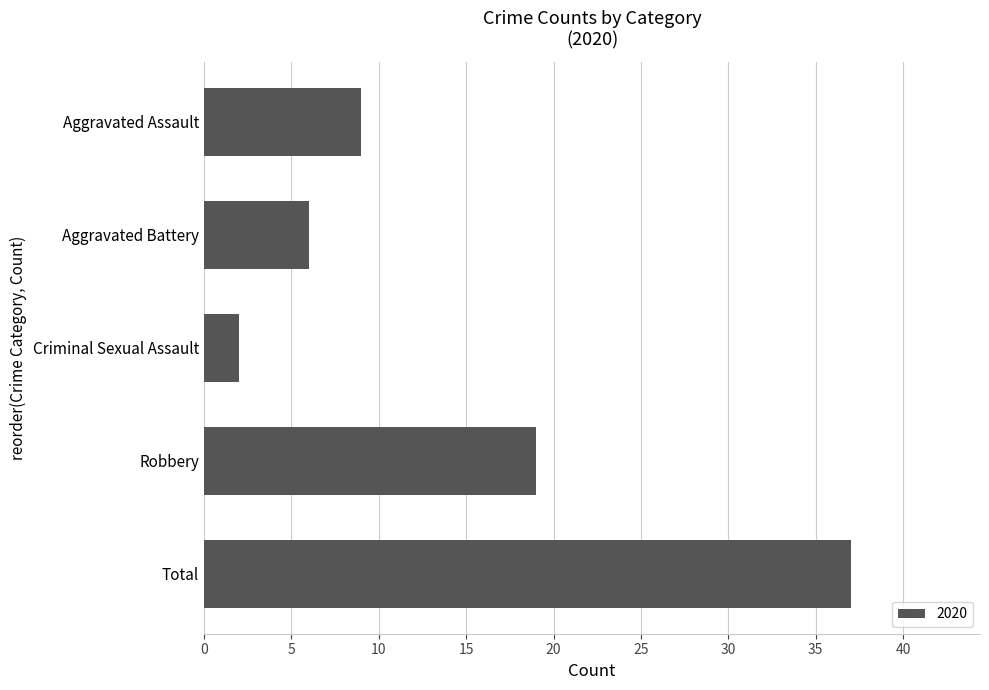

What is the sum of all values?

73